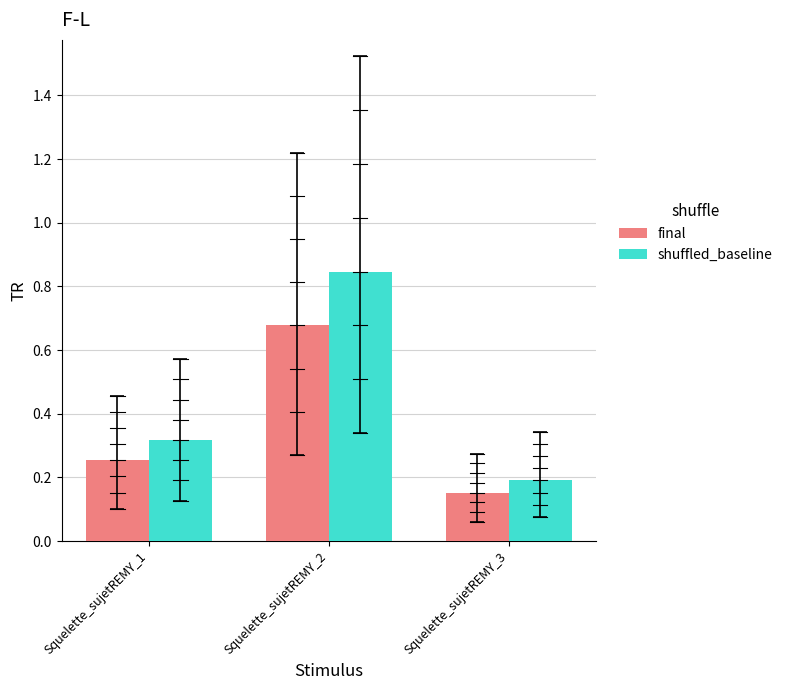

The final series shows 0.3 at Squelette_sujetREMY_2. True or false?

False